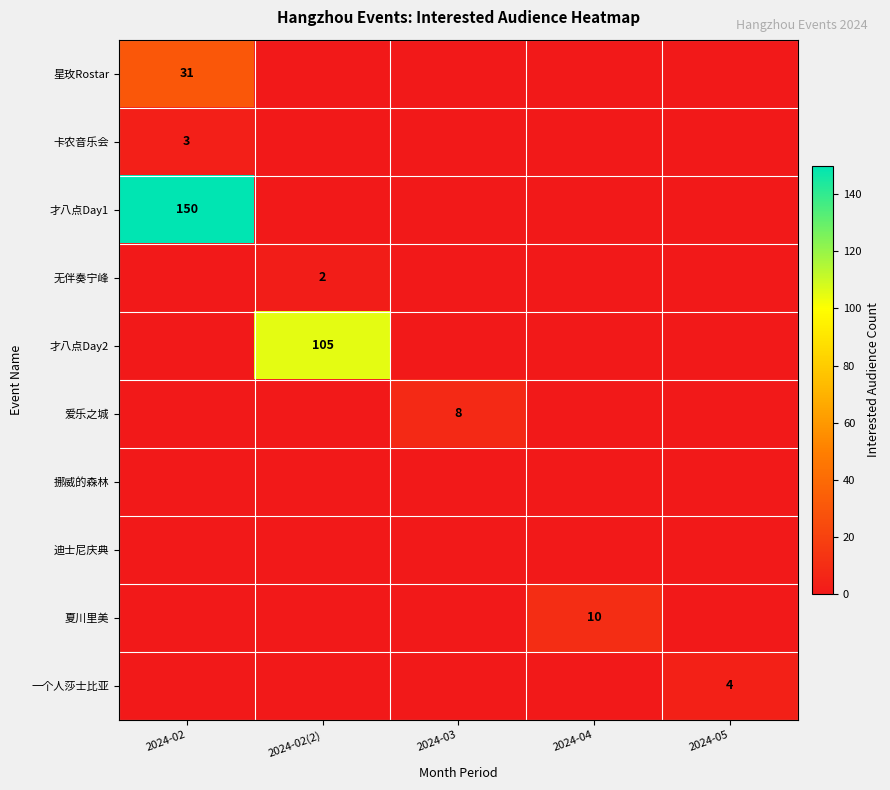

What is the spread (max minus min) of values at 2024-05?

4